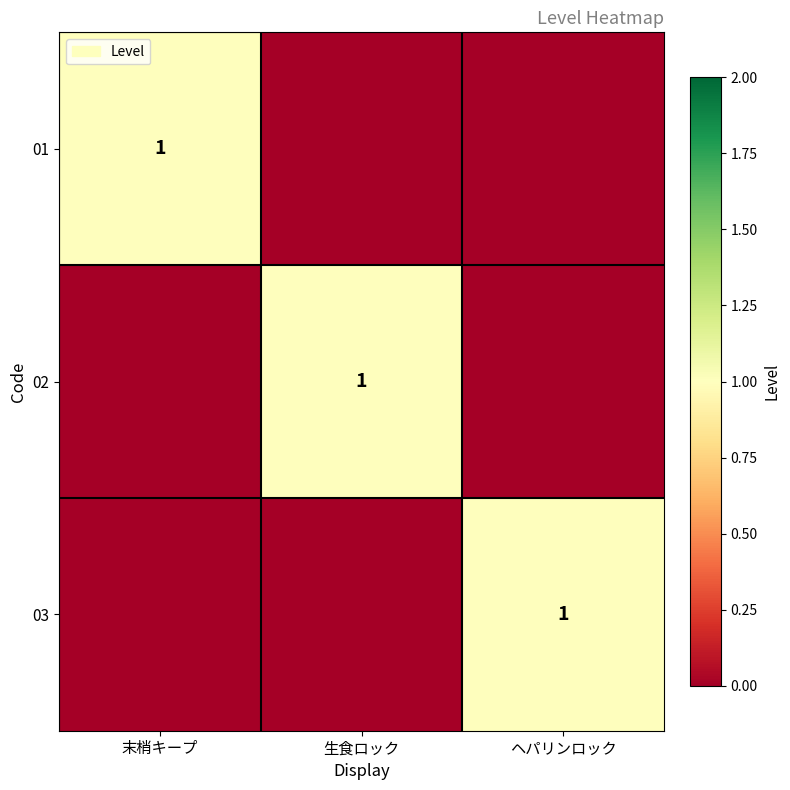

Is it true that 02 equals 1 at 生食ロック?

True